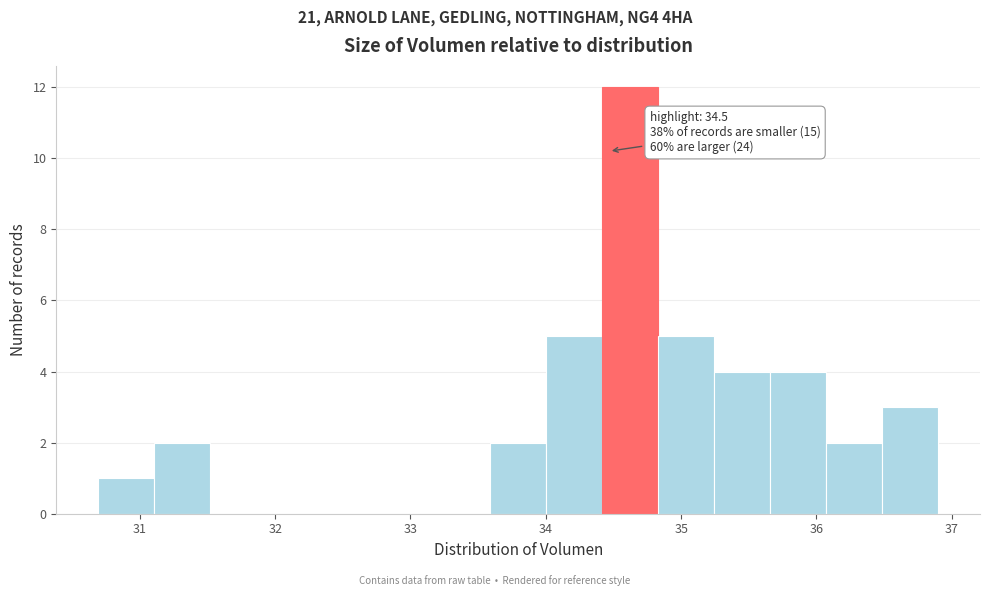

Over which range of the x-axis is the bar tallest?

34.4 to 34.8